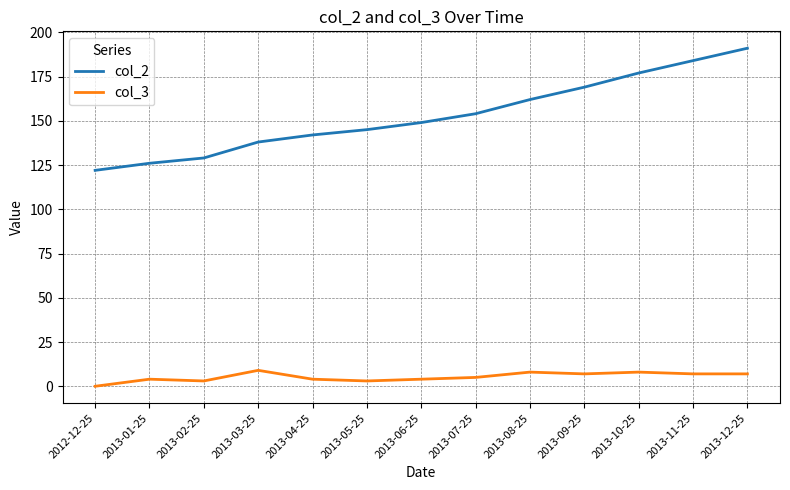

What position from the left is 2013-01-25?

2